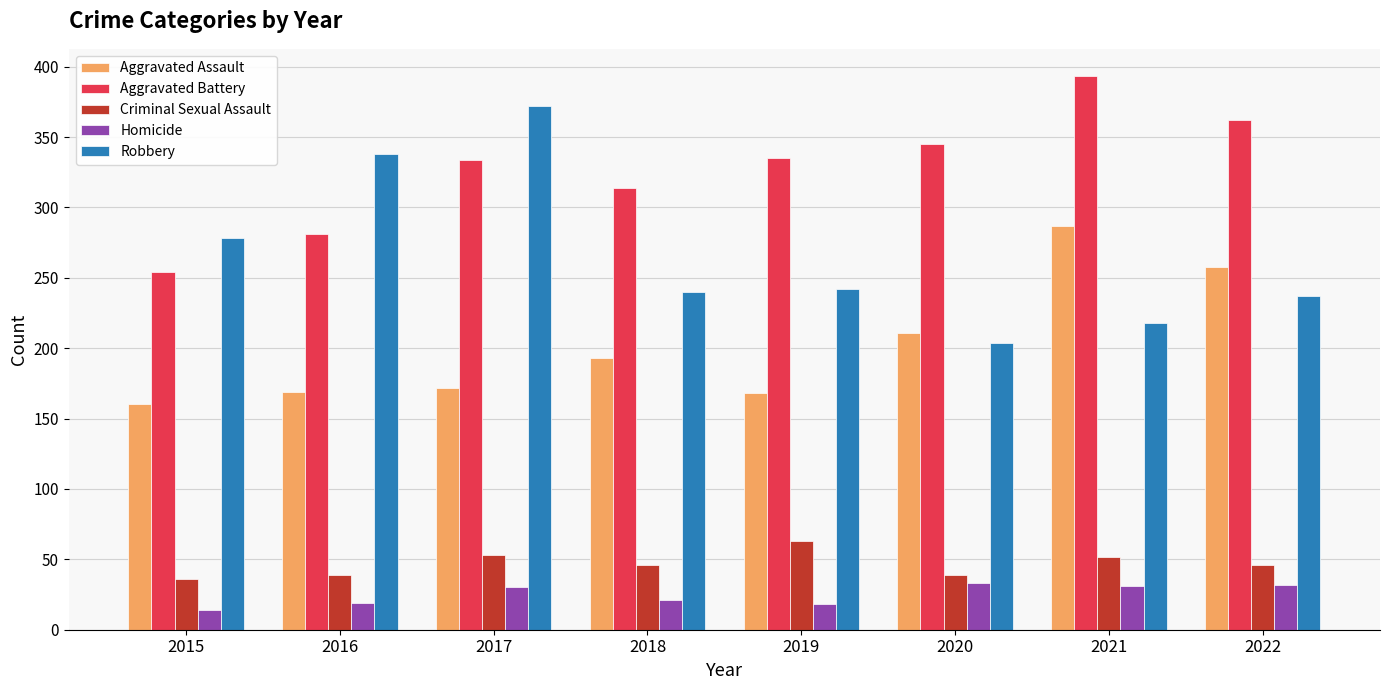

The Aggravated Assault series shows 271 at 2015. True or false?

False